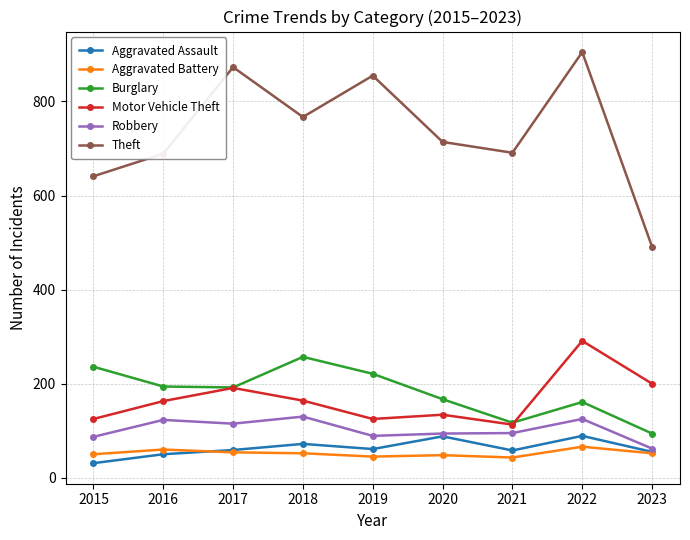

True or false: Aggravated Battery and Theft cross at least once.

False